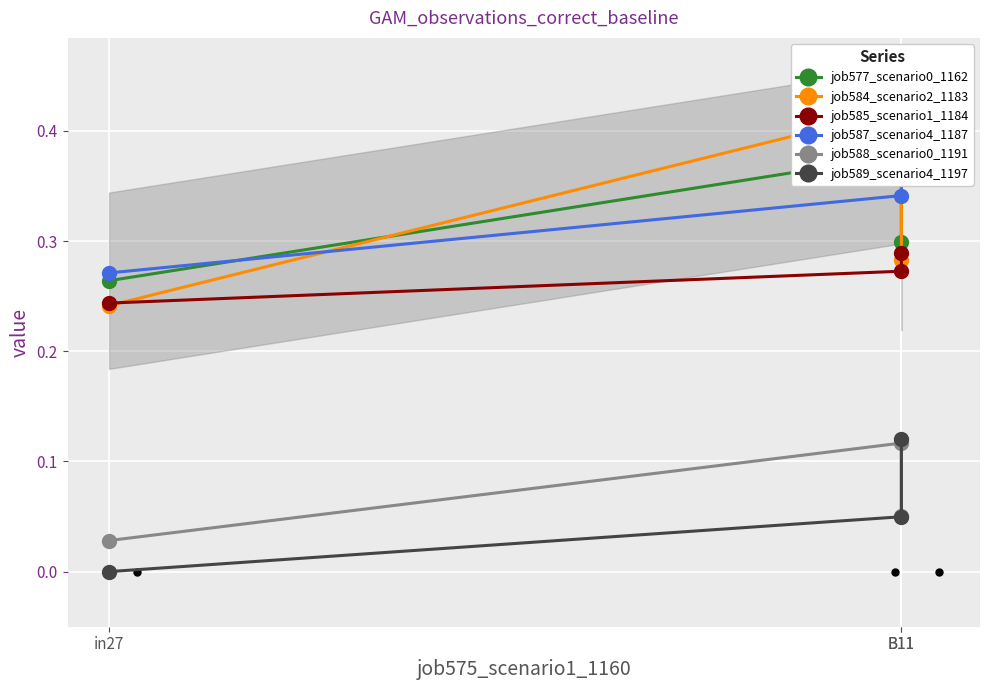

What are all the series names shown in the legend?

job577_scenario0_1162, job584_scenario2_1183, job585_scenario1_1184, job587_scenario4_1187, job588_scenario0_1191, job589_scenario4_1197